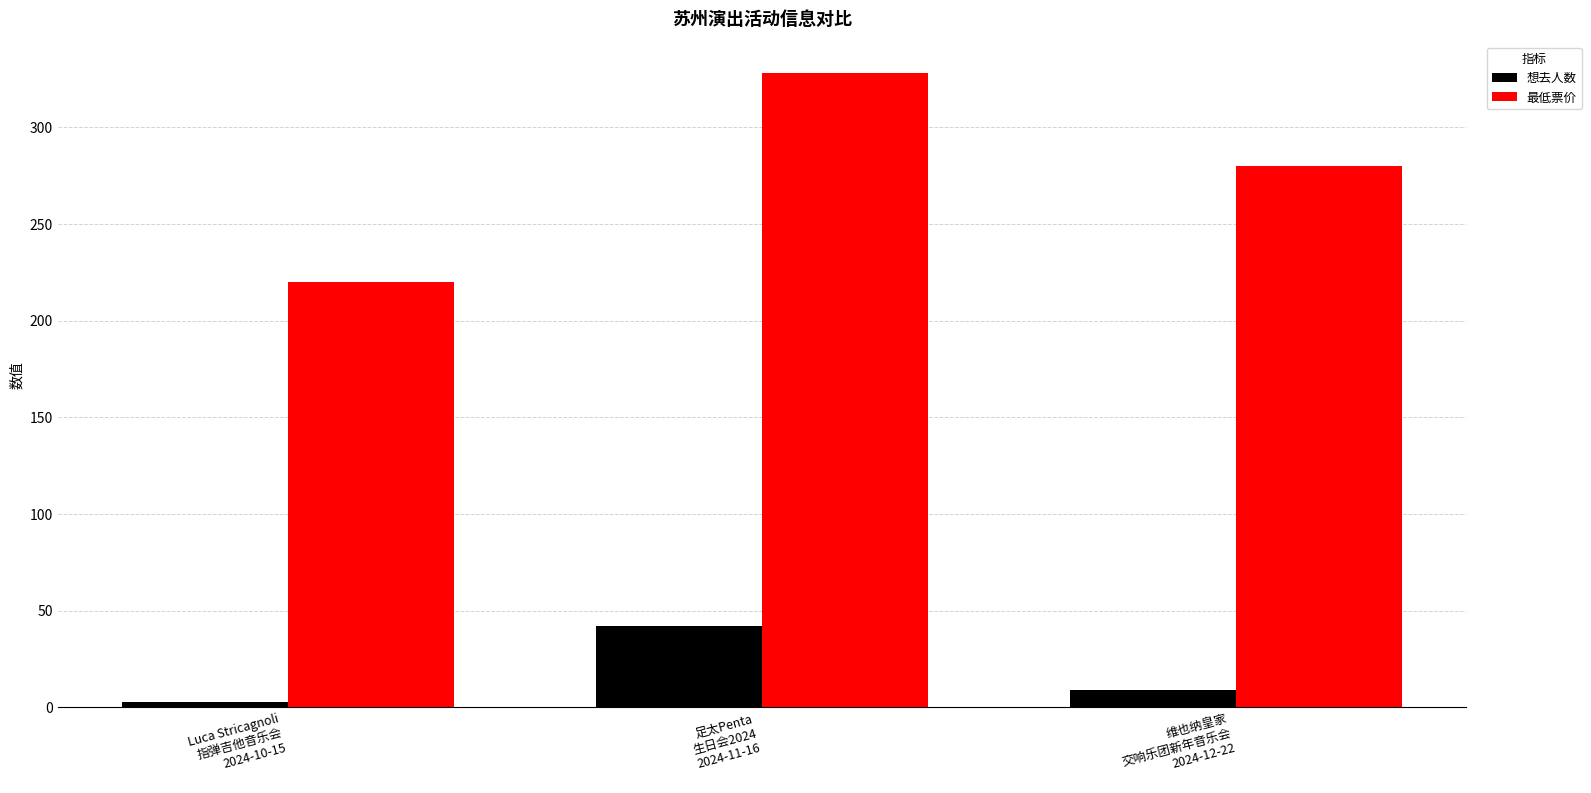

What is the value of the 最低票价 bar at the 1st from the left?

220